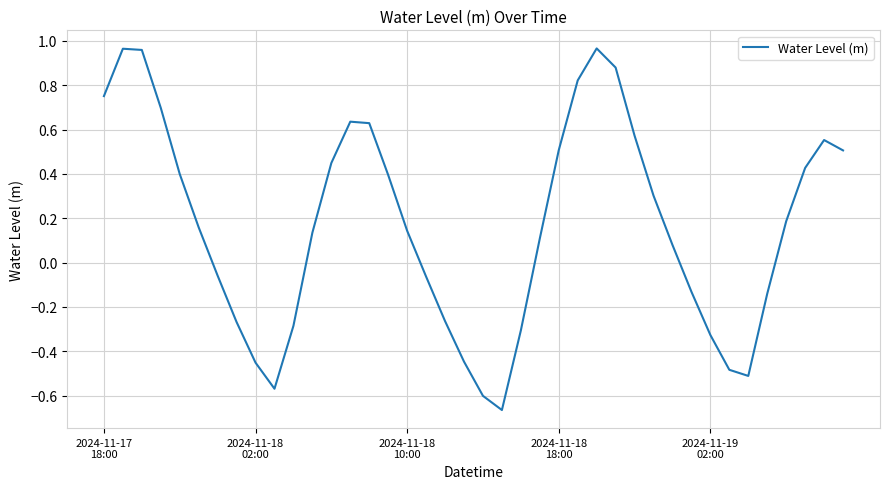

What is the difference between the maximum and minimum values?

1.6